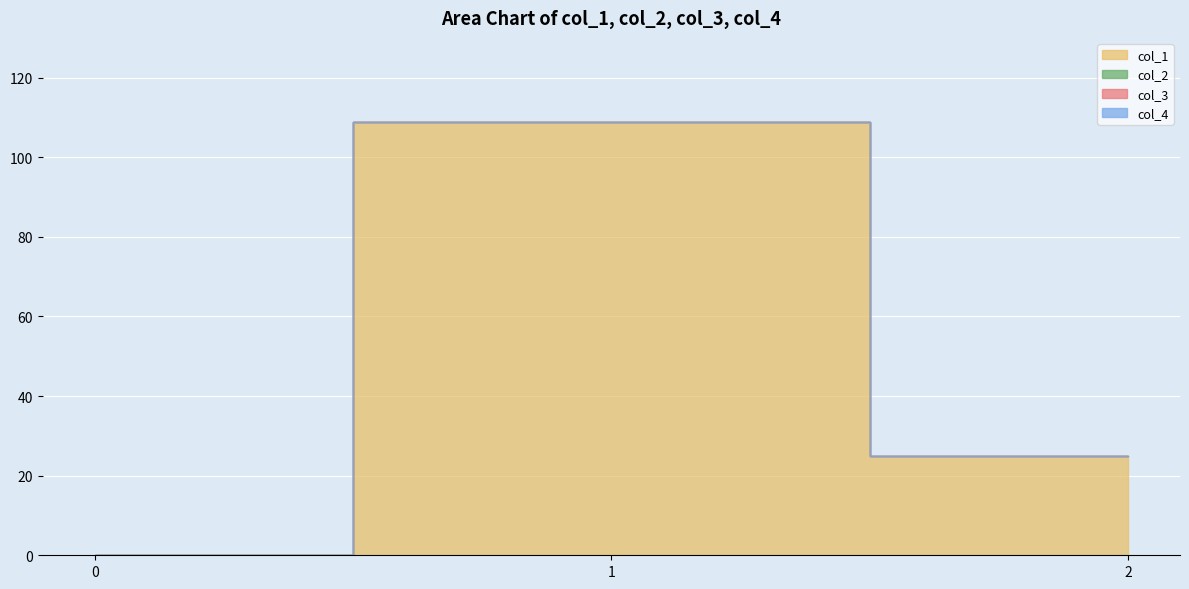

What is the difference between the col_2 values at 2 and 0?

0.1